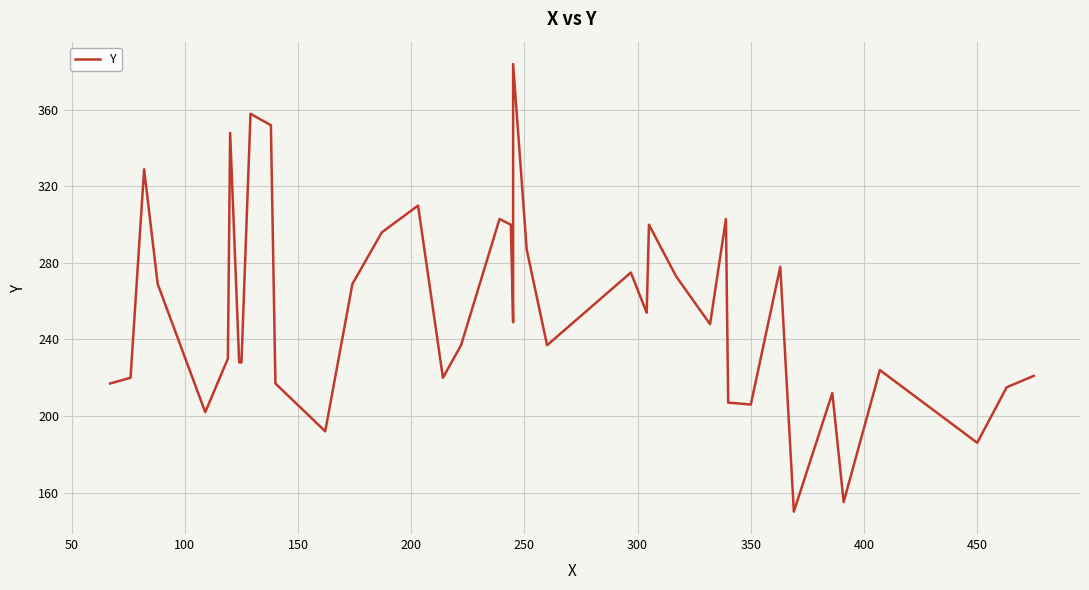

What is the average value?

255